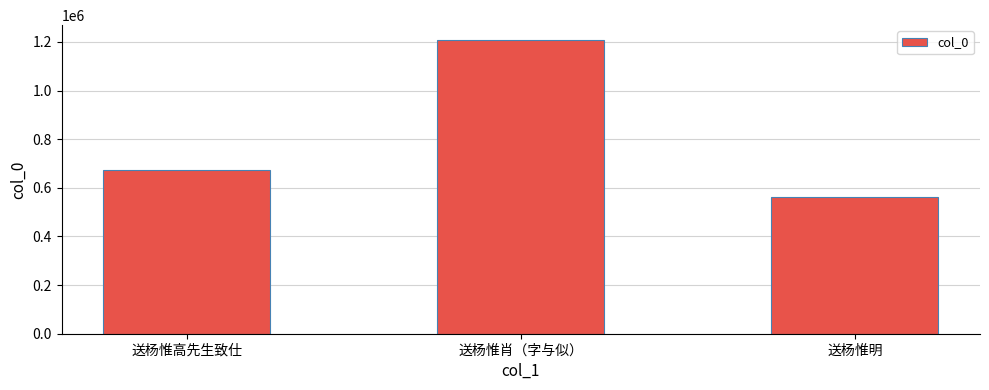

What is the difference between the maximum and minimum values?

646901